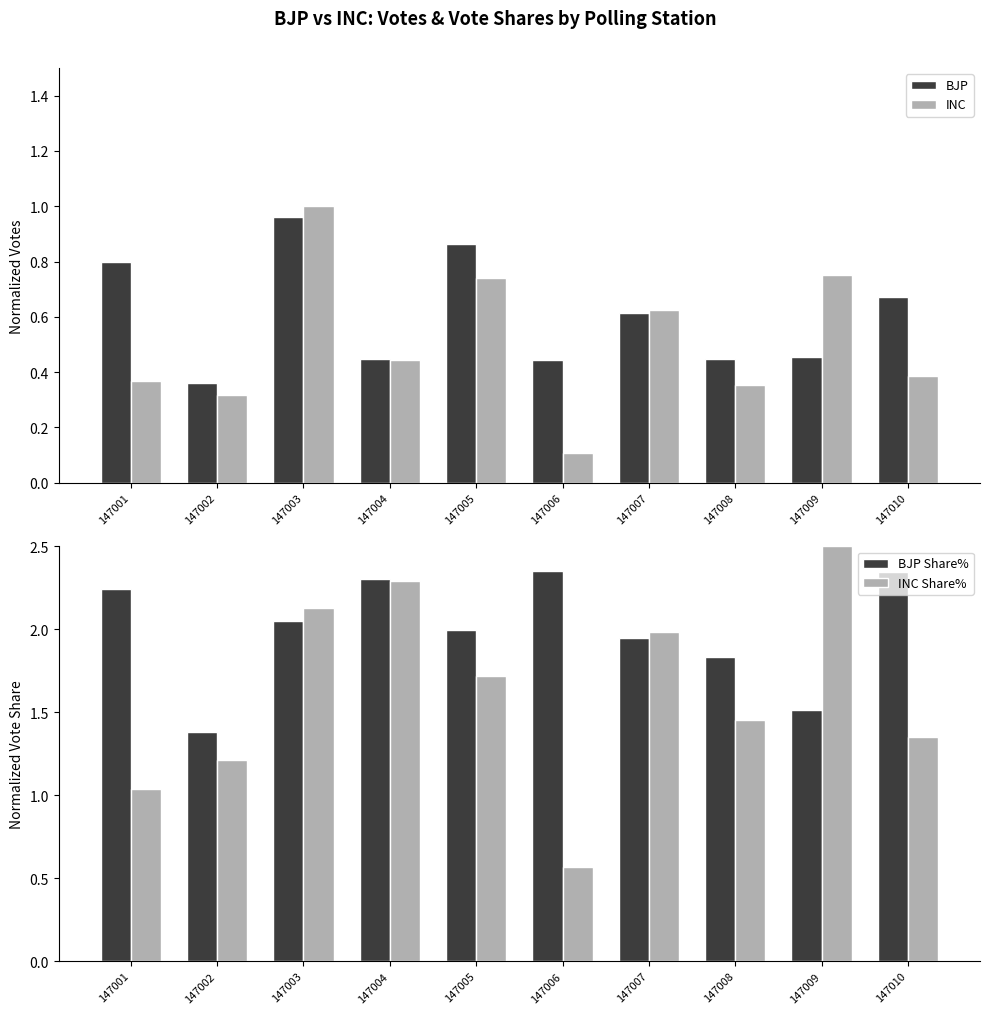

Which series changed the most between 147005 and 147007?

INC Share%